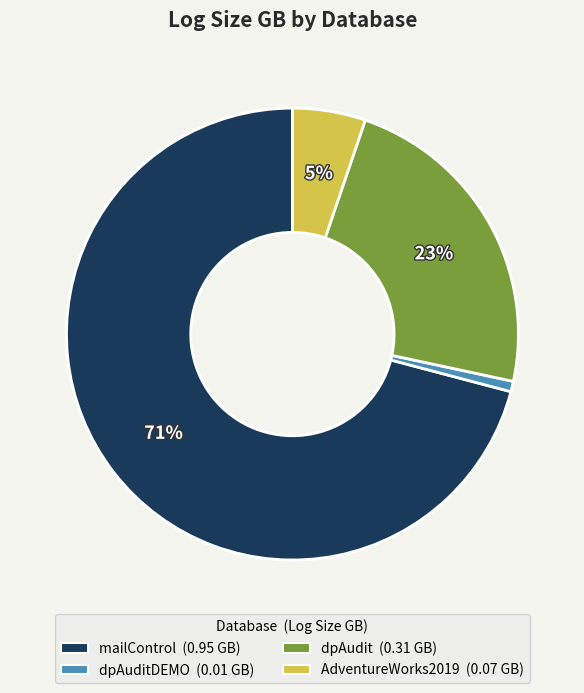

To the nearest percent, what is the difference between the largest and smallest slice percentages?

70%